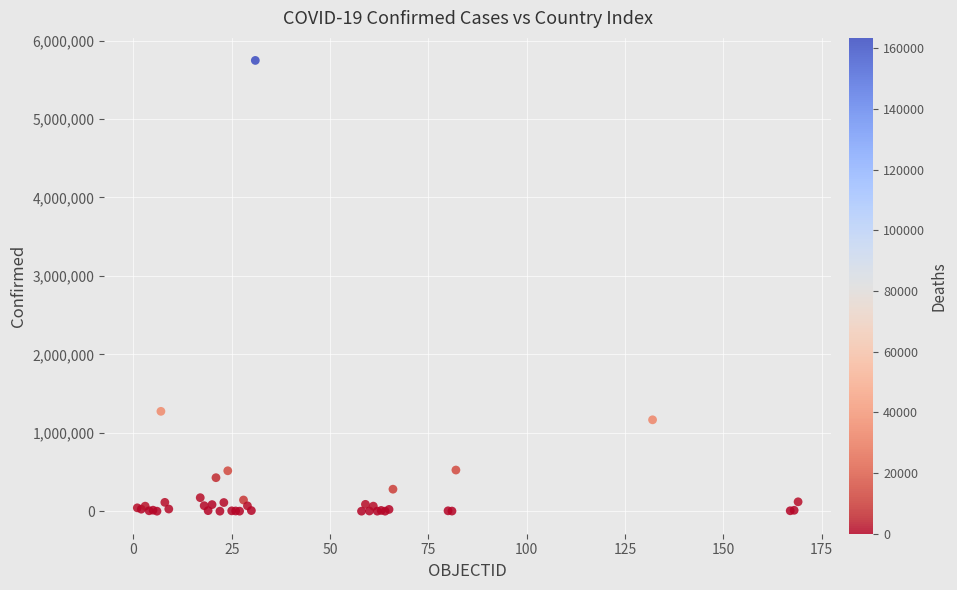

What Y value in the scatter plot is closest to 2873895?

1273356